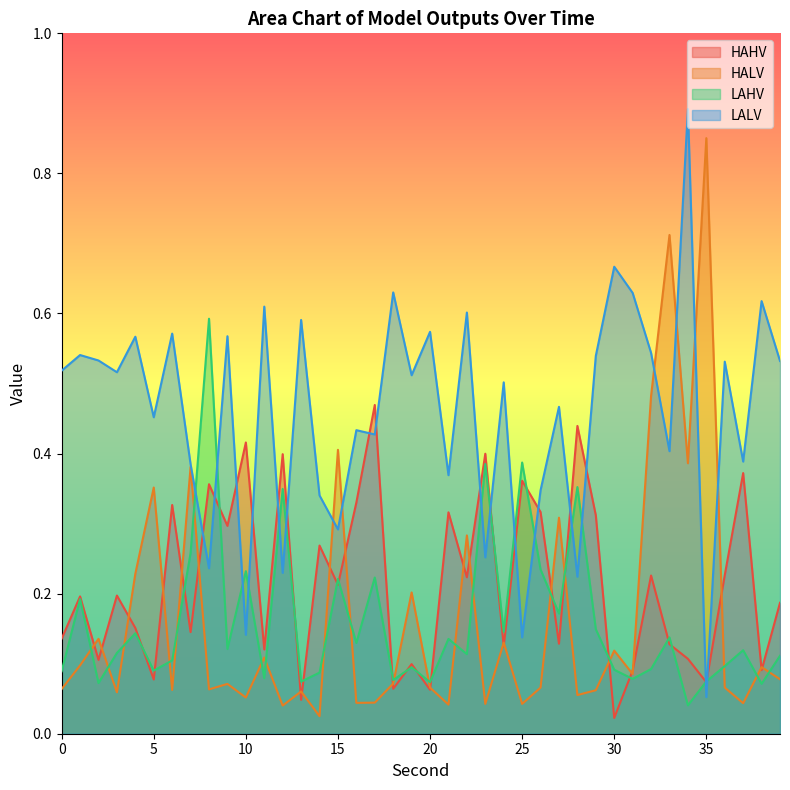

Is it true that HALV equals 0.1 at 36?

True